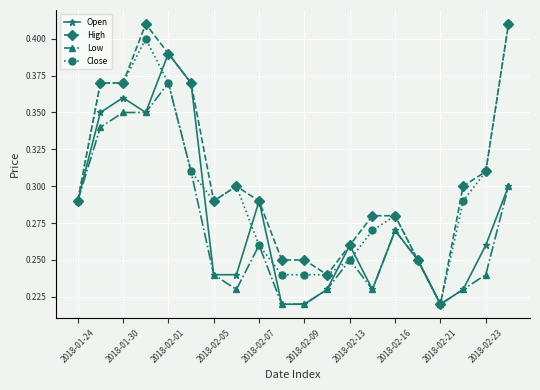

Does the chart display data point markers on the line(s)?

Yes